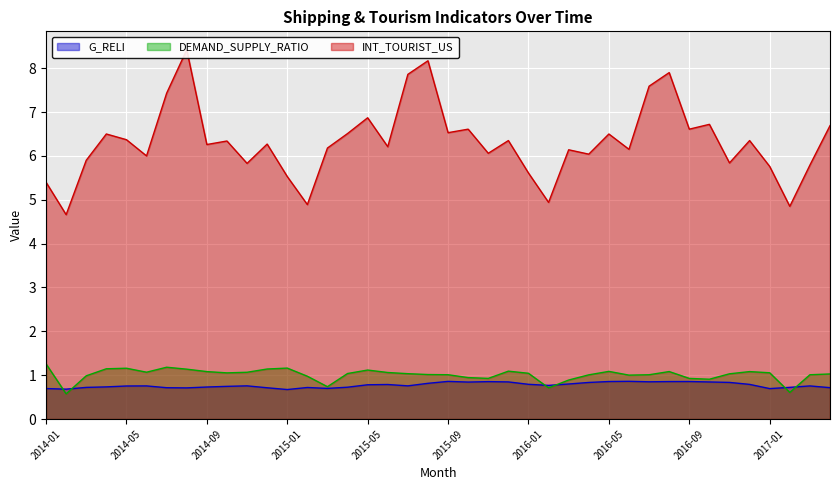

Reading left to right, what are all the values shown in this chart?

G_RELI: 2014-01=0.7	2014-02=0.7	2014-03=0.7	2014-04=0.7	2014-05=0.8	2014-06=0.8	2014-07=0.7	2014-08=0.7	2014-09=0.7	2014-10=0.7	2014-11=0.8	2014-12=0.7	2015-01=0.7	2015-02=0.7	2015-03=0.7	2015-04=0.7	2015-05=0.8	2015-06=0.8	2015-07=0.8	2015-08=0.8	2015-09=0.9	2015-10=0.8	2015-11=0.9	2015-12=0.8	2016-01=0.8	2016-02=0.8	2016-03=0.8	2016-04=0.8	2016-05=0.9	2016-06=0.9	2016-07=0.8	2016-08=0.9	2016-09=0.9	2016-10=0.8	2016-11=0.8	2016-12=0.8	2017-01=0.7	2017-02=0.7	2017-03=0.8	2017-04=0.7
DEMAND_SUPPLY_RATIO: 2014-01=1.3	2014-02=0.6	2014-03=1.0	2014-04=1.1	2014-05=1.2	2014-06=1.1	2014-07=1.2	2014-08=1.1	2014-09=1.1	2014-10=1.1	2014-11=1.1	2014-12=1.1	2015-01=1.2	2015-02=1.0	2015-03=0.7	2015-04=1.0	2015-05=1.1	2015-06=1.1	2015-07=1.0	2015-08=1.0	2015-09=1.0	2015-10=0.9	2015-11=0.9	2015-12=1.1	2016-01=1.0	2016-02=0.7	2016-03=0.9	2016-04=1.0	2016-05=1.1	2016-06=1.0	2016-07=1.0	2016-08=1.1	2016-09=0.9	2016-10=0.9	2016-11=1.0	2016-12=1.1	2017-01=1.1	2017-02=0.6	2017-03=1.0	2017-04=1.0
INT_TOURIST_US: 2014-01=5.4	2014-02=4.7	2014-03=5.9	2014-04=6.5	2014-05=6.4	2014-06=6.0	2014-07=7.4	2014-08=8.4	2014-09=6.3	2014-10=6.3	2014-11=5.8	2014-12=6.3	2015-01=5.5	2015-02=4.9	2015-03=6.2	2015-04=6.5	2015-05=6.9	2015-06=6.2	2015-07=7.9	2015-08=8.2	2015-09=6.5	2015-10=6.6	2015-11=6.1	2015-12=6.3	2016-01=5.6	2016-02=4.9	2016-03=6.1	2016-04=6.0	2016-05=6.5	2016-06=6.2	2016-07=7.6	2016-08=7.9	2016-09=6.6	2016-10=6.7	2016-11=5.8	2016-12=6.3	2017-01=5.8	2017-02=4.8	2017-03=5.8	2017-04=6.7